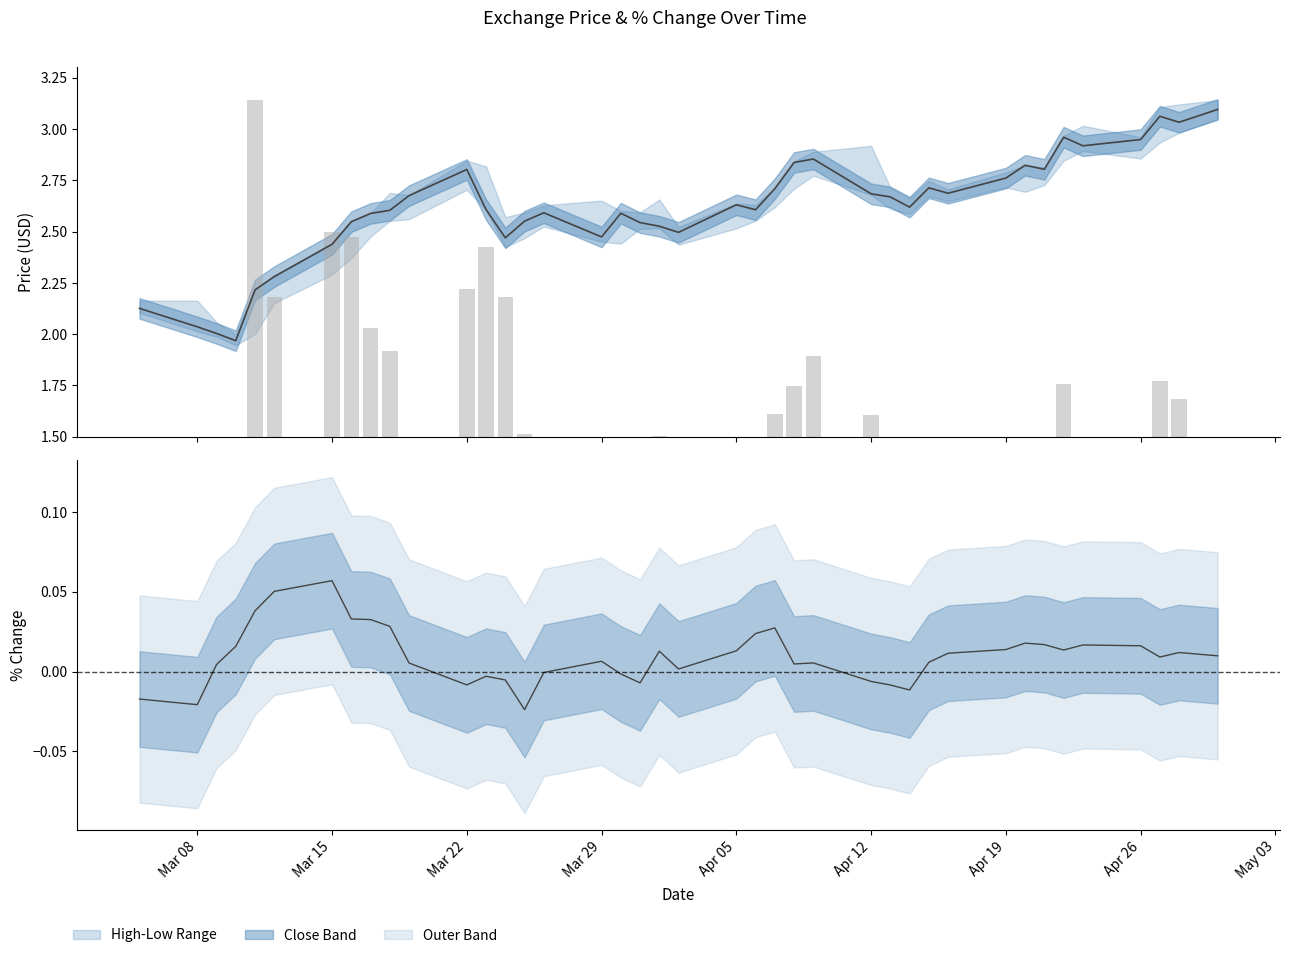

List the series in order of their overall mean, lowest first.

%Chg (smoothed), Volume (scaled), Close